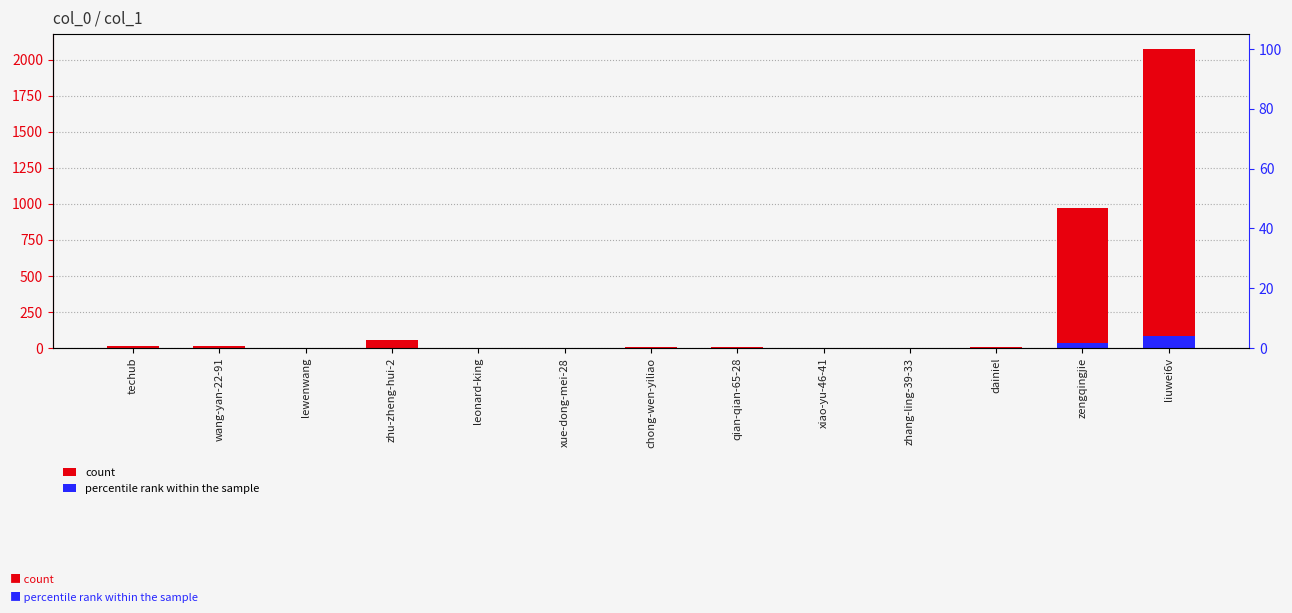

What is the label of the 5th bar from the left?

leonard-king